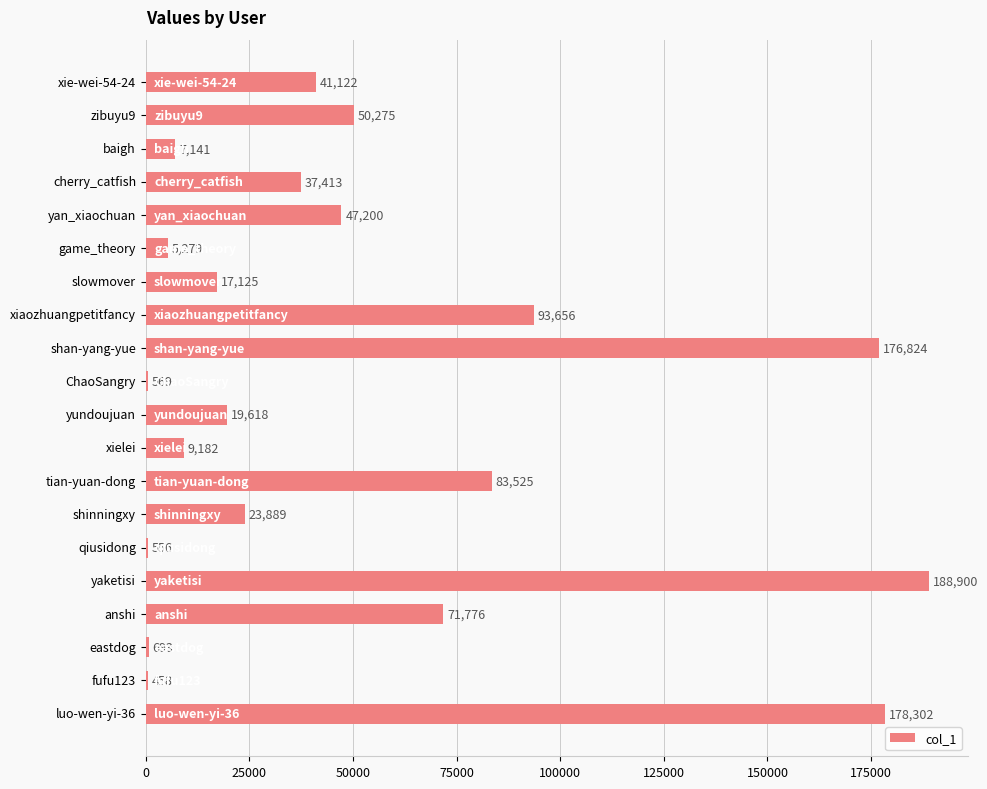

Count the number of data series in this chart.

1